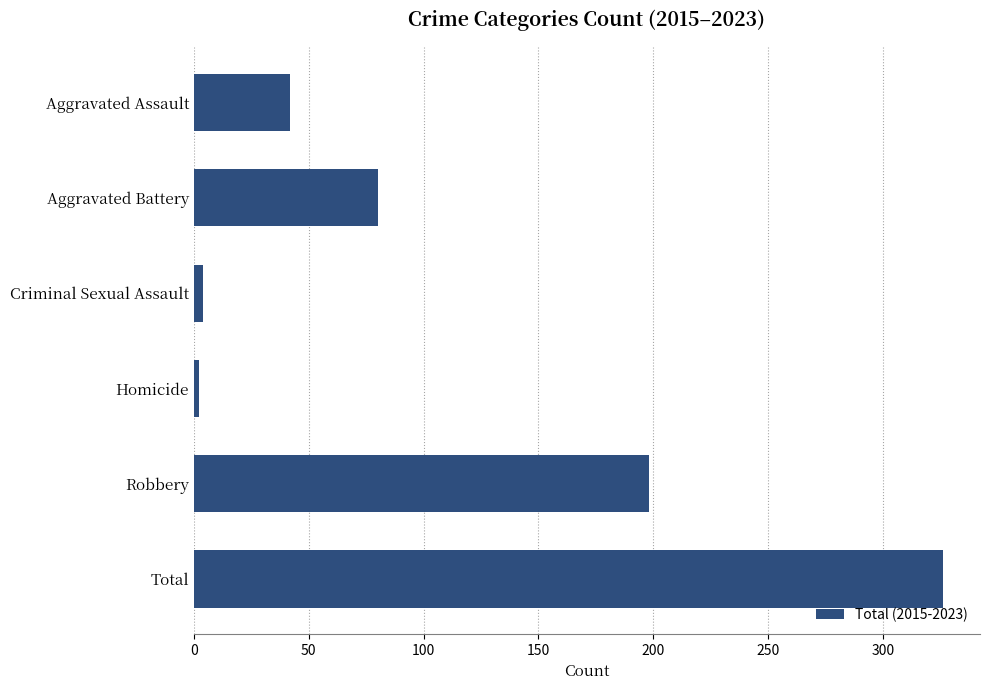

How many series are shown in this chart?

1